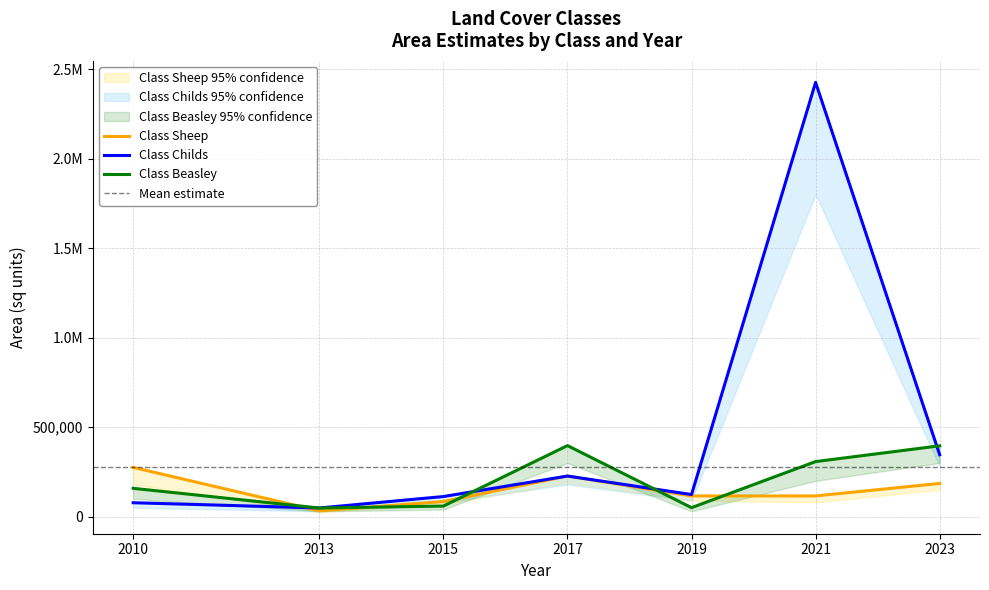

How many values in the Class Sheep series exceed 116051?

5